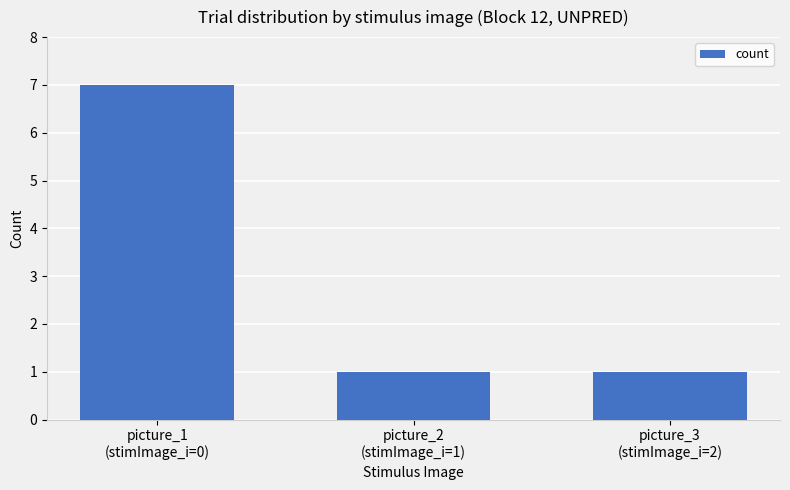

Count the values in the range 1 to 7.

3